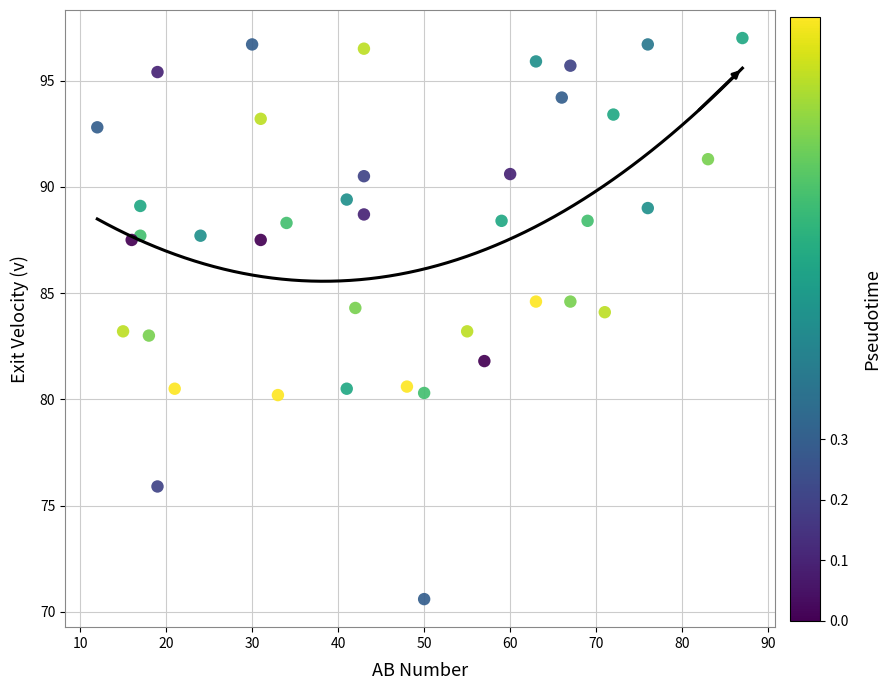

What is the range of Y values (max minus min)?

26.4